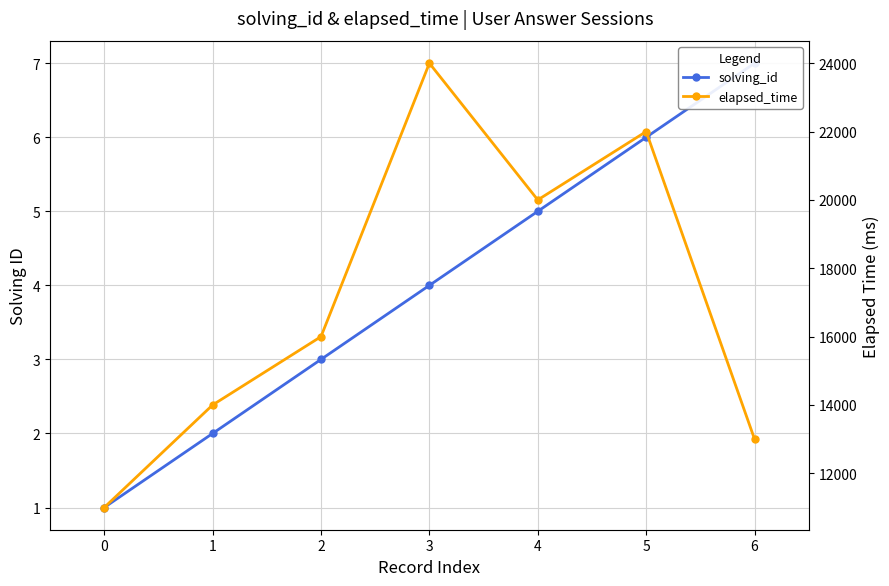

Read the solving_id value at 6.

7